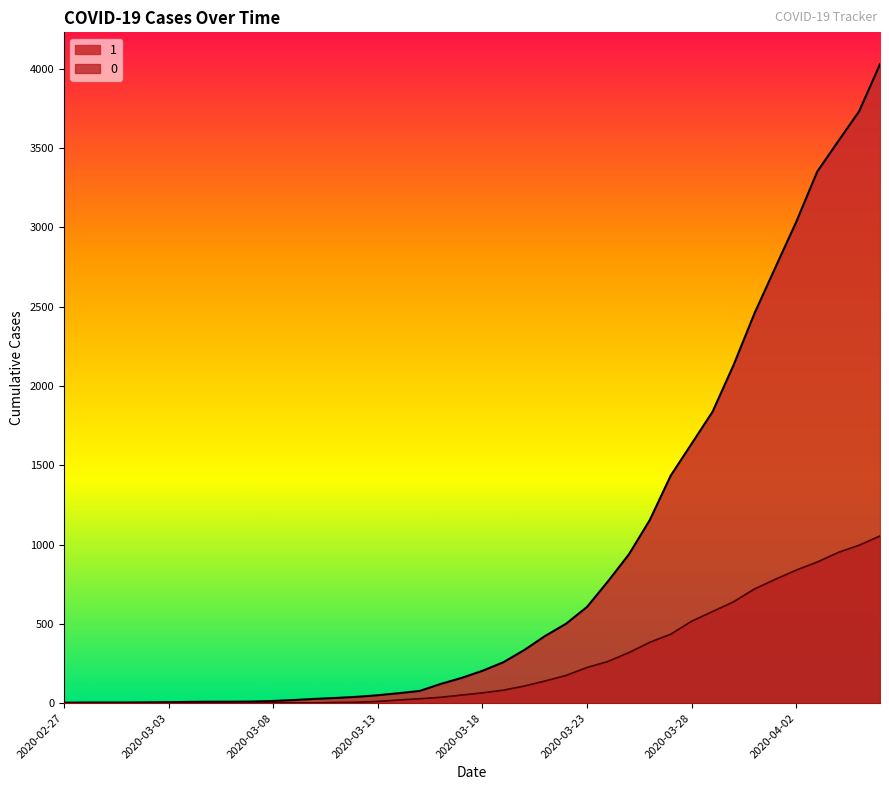

Which series has the largest total across all categories?

1